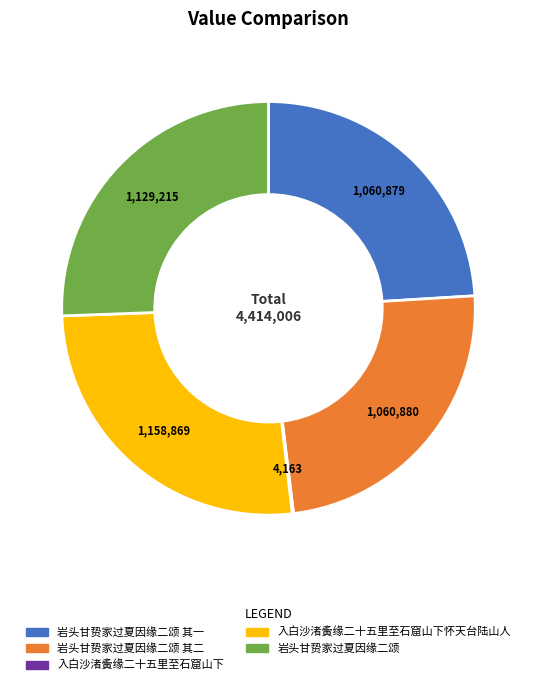

Is there any slice that represents more than half of the pie?

No